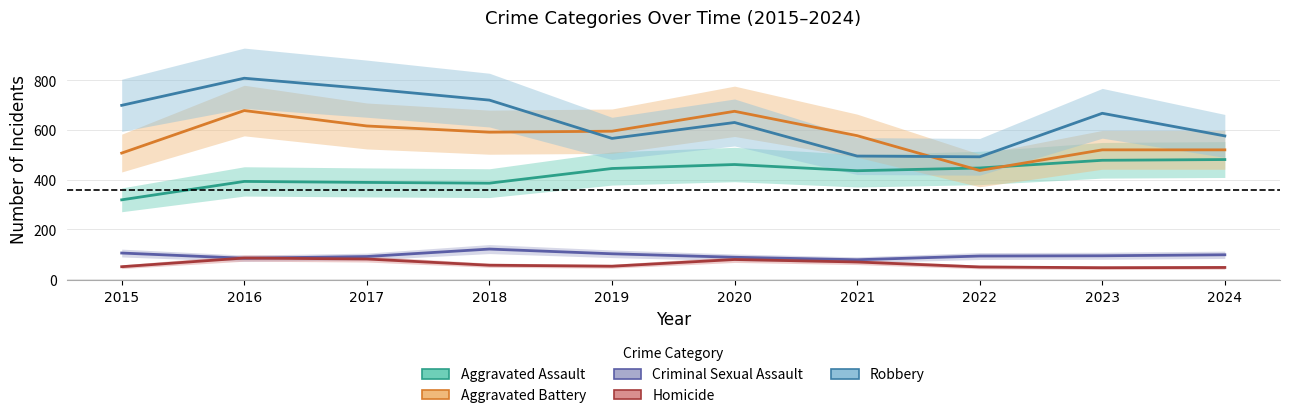

True or false: Homicide and Aggravated Battery intersect in this chart.

False